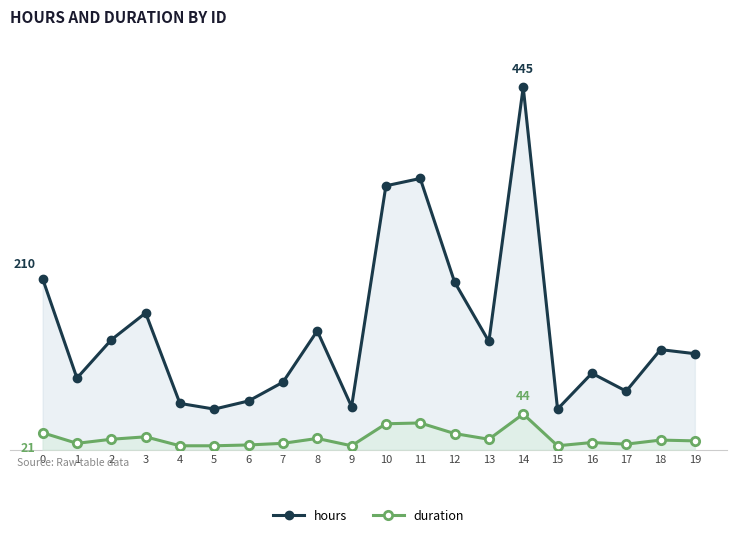

Is the value of duration at 1 greater than the value of hours at 5?

No